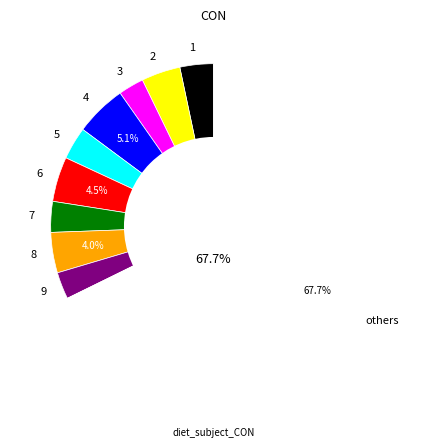

Which slice represents more than half of the pie?

others